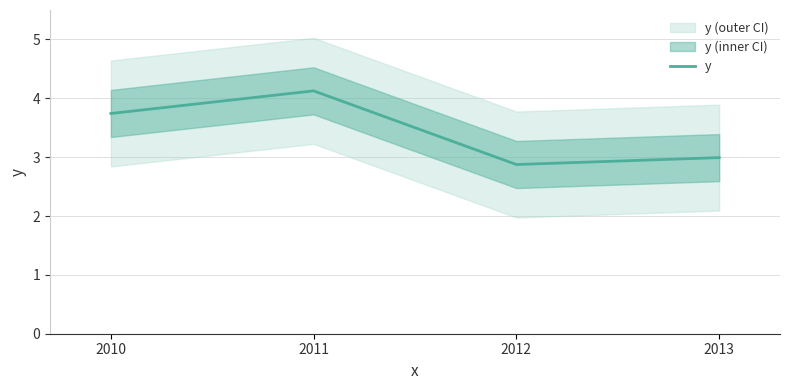

How many data points are above 3?

2